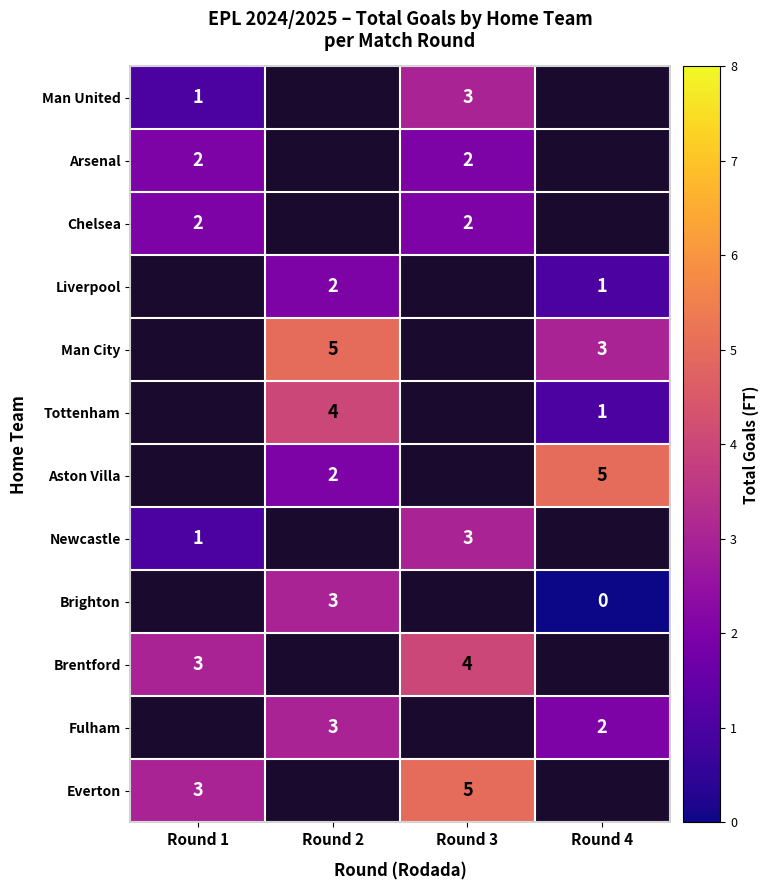

Which label corresponds to the largest value in the chart?

Round 2